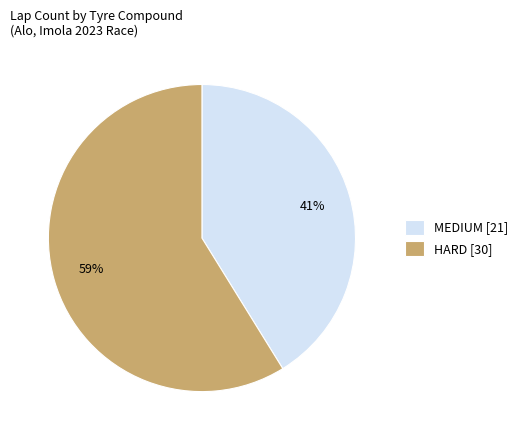

Approximately how many times larger is the value at HARD compared to MEDIUM?

1.4